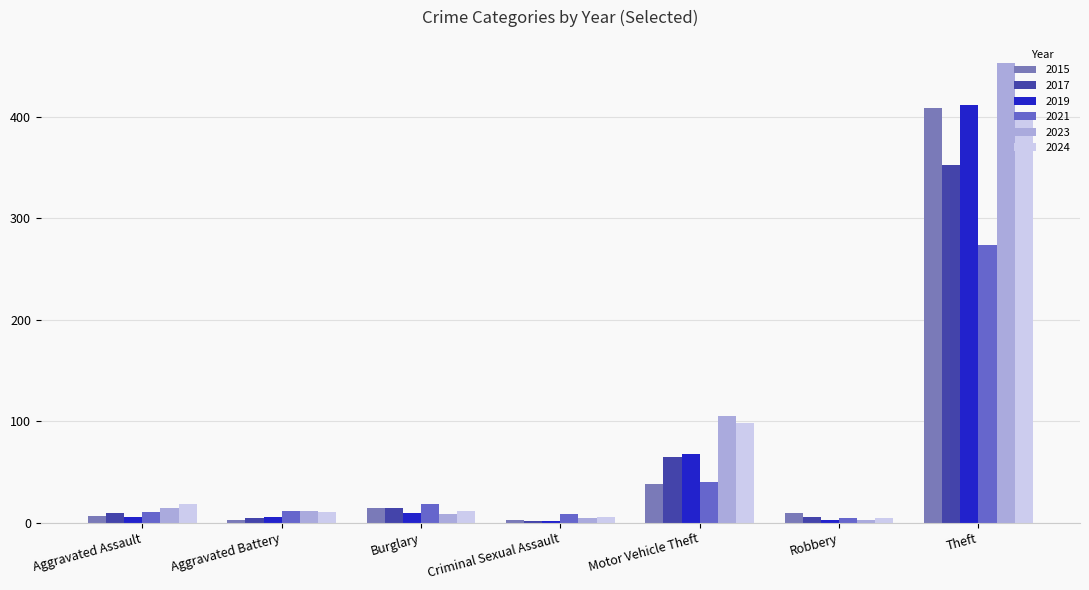

The value of 2023 at Burglary is 8. True or false?

True